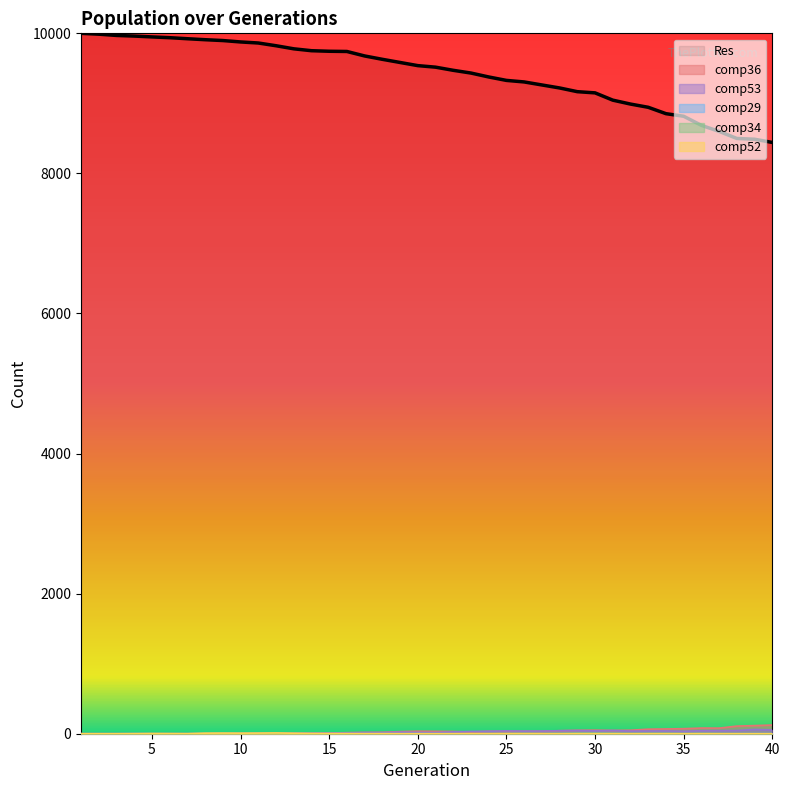

Reading right to left, extract all data points from this chart.

Res: 40=8442	39=8488	38=8499	37=8600	36=8686	35=8816	34=8853	33=8944	32=8990	31=9046	30=9150	29=9167	28=9220	27=9263	26=9306	25=9328	24=9377	23=9433	22=9472	21=9517	20=9539	19=9584	18=9629	17=9677	16=9741	15=9744	14=9752	13=9779	12=9823	11=9862	10=9877	9=9897	8=9909	7=9923	6=9938	5=9949	4=9961	3=9970	2=9988	1=10000
comp36: 40=124	39=116	38=109	37=80	36=81	35=72	34=68	33=65	32=50	31=47	30=51	29=49	28=43	27=33	26=34	25=32	24=34	23=24	22=32	21=34	20=36	19=30	18=20	17=18	16=15	15=9	14=7	13=6	12=4	11=2	10=1	9=1	8=0	7=0	6=0	5=0	4=0	3=0	2=0	1=0
comp53: 40=53	39=61	38=46	37=44	36=43	35=35	34=40	33=39	32=38	31=46	30=41	29=45	28=43	27=38	26=37	25=40	24=35	23=33	22=26	21=17	20=19	19=23	18=17	17=18	16=12	15=9	14=6	13=3	12=5	11=5	10=4	9=2	8=1	7=0	6=0	5=0	4=0	3=0	2=0	1=0
comp29: 40=0	39=1	38=0	37=0	36=0	35=0	34=0	33=0	32=0	31=0	30=0	29=0	28=0	27=0	26=0	25=0	24=0	23=0	22=0	21=0	20=0	19=0	18=0	17=0	16=0	15=0	14=1	13=2	12=0	11=1	10=1	9=2	8=1	7=0	6=0	5=0	4=1	3=0	2=0	1=0
comp34: 40=0	39=0	38=0	37=1	36=3	35=1	34=4	33=4	32=2	31=5	30=7	29=7	28=3	27=2	26=4	25=3	24=1	23=0	22=0	21=0	20=1	19=0	18=0	17=0	16=0	15=0	14=0	13=0	12=0	11=0	10=1	9=1	8=0	7=0	6=0	5=0	4=0	3=0	2=0	1=0
comp52: 40=0	39=0	38=0	37=0	36=0	35=0	34=0	33=0	32=0	31=0	30=0	29=0	28=0	27=0	26=0	25=0	24=0	23=0	22=0	21=0	20=0	19=0	18=1	17=1	16=2	15=3	14=4	13=7	12=11	11=9	10=8	9=9	8=8	7=1	6=2	5=3	4=1	3=0	2=0	1=0